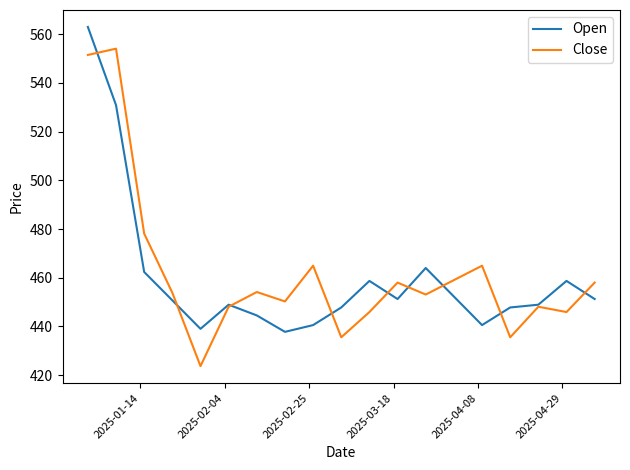

How many interior local peaks does the Close series have?

6